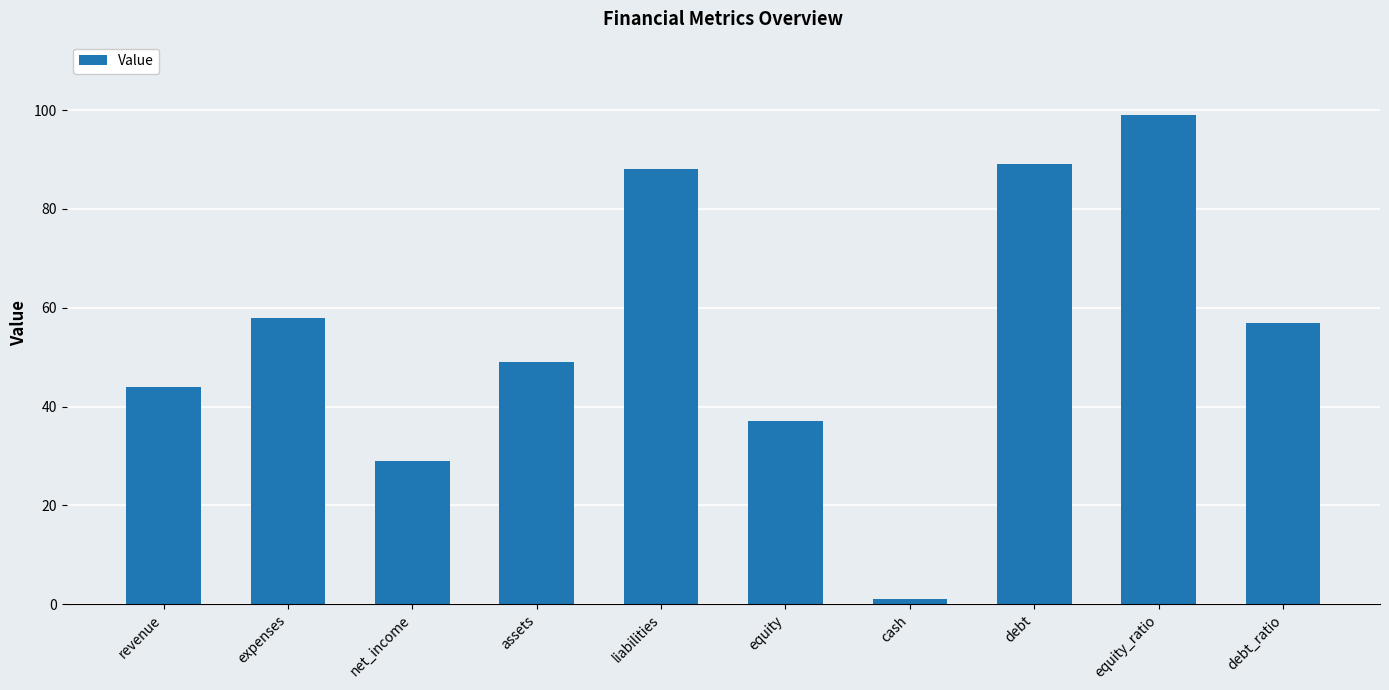

Rank the categories by value from highest to lowest.

equity_ratio, debt, liabilities, expenses, debt_ratio, assets, revenue, equity, net_income, cash